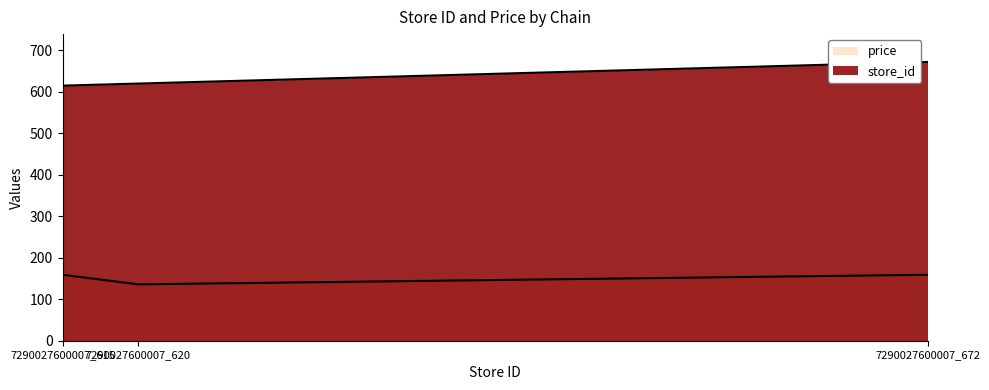

Which series has the widest spread of values?

store_id